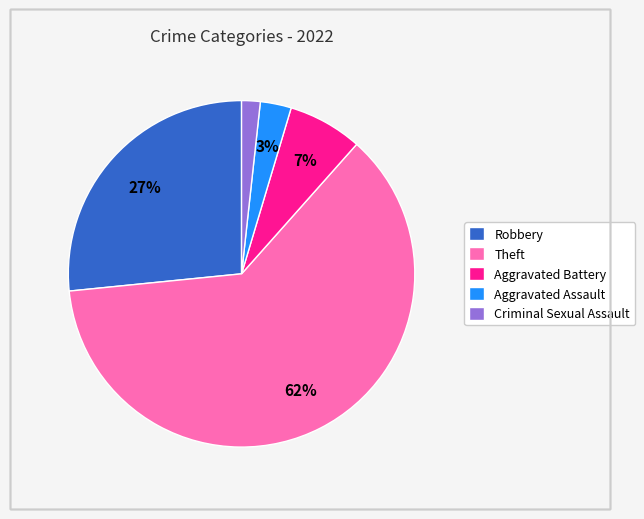

True or false: Aggravated Assault accounts for 3% of the total.

True